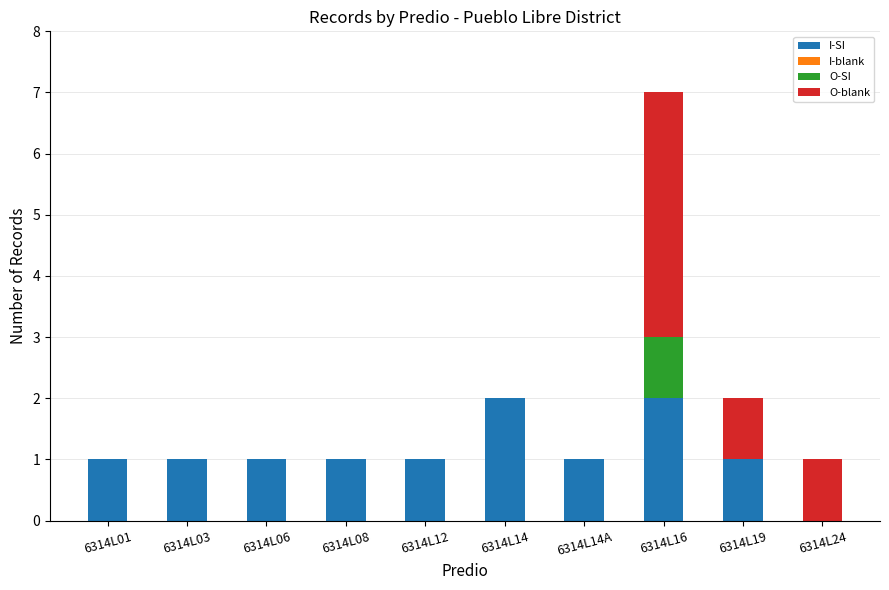

The value of I-SI at 6314L19 is 2. True or false?

False